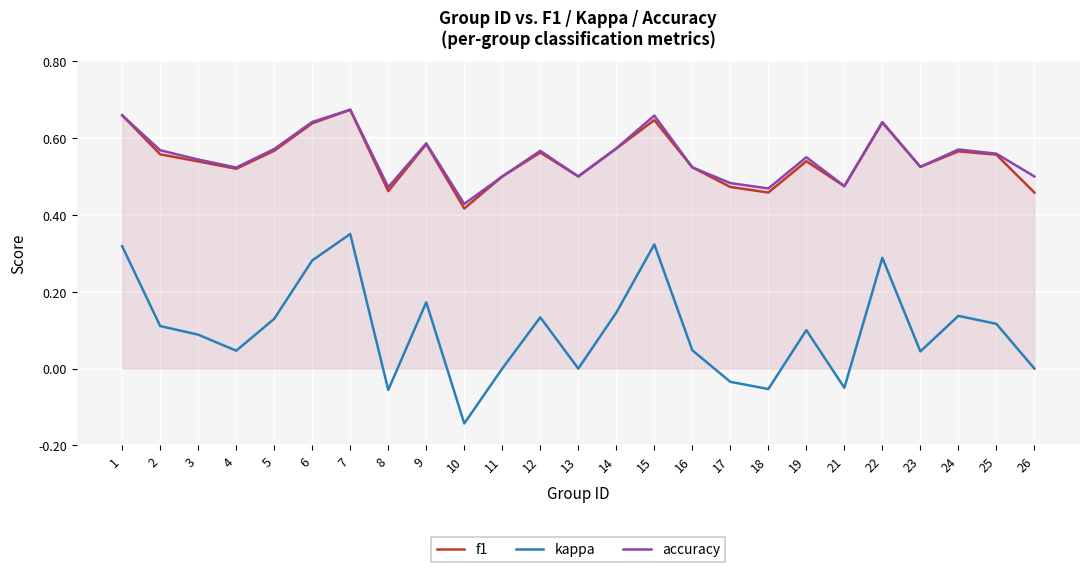

True or false: f1 and accuracy intersect in this chart.

True